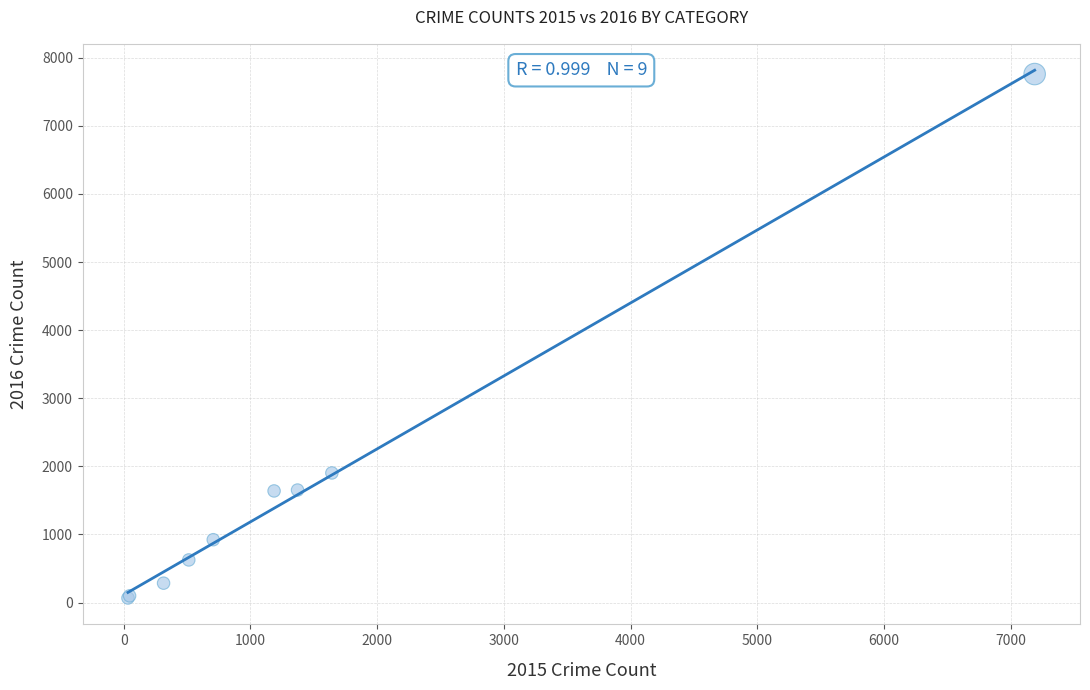

What Y value in the scatter plot is closest to 3913?

1903